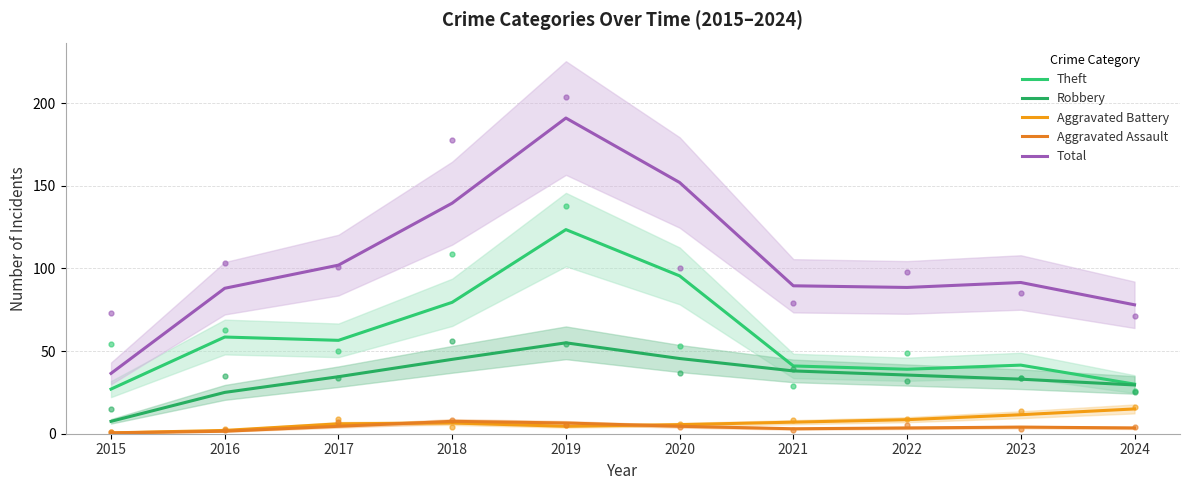

Is it true that Aggravated Assault equals 3.5 at 2024?

True